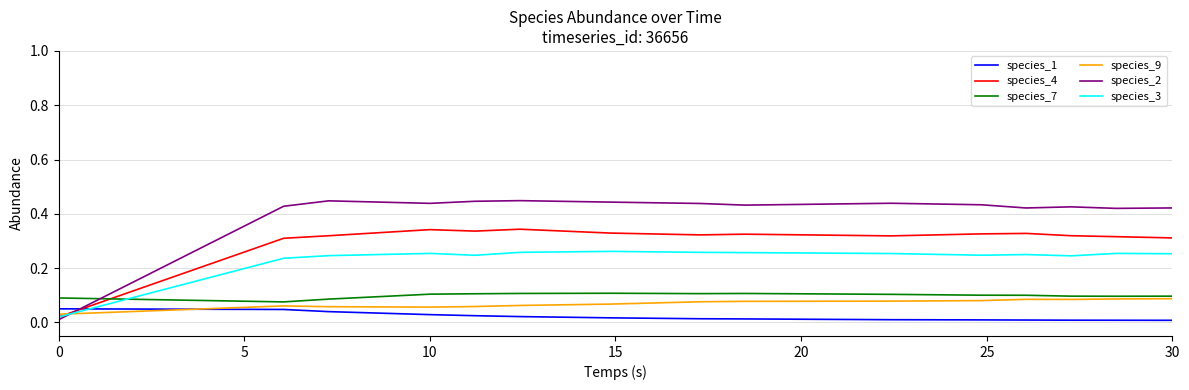

Which series ends up on top after the final intersection of species_7 and species_2?

species_2